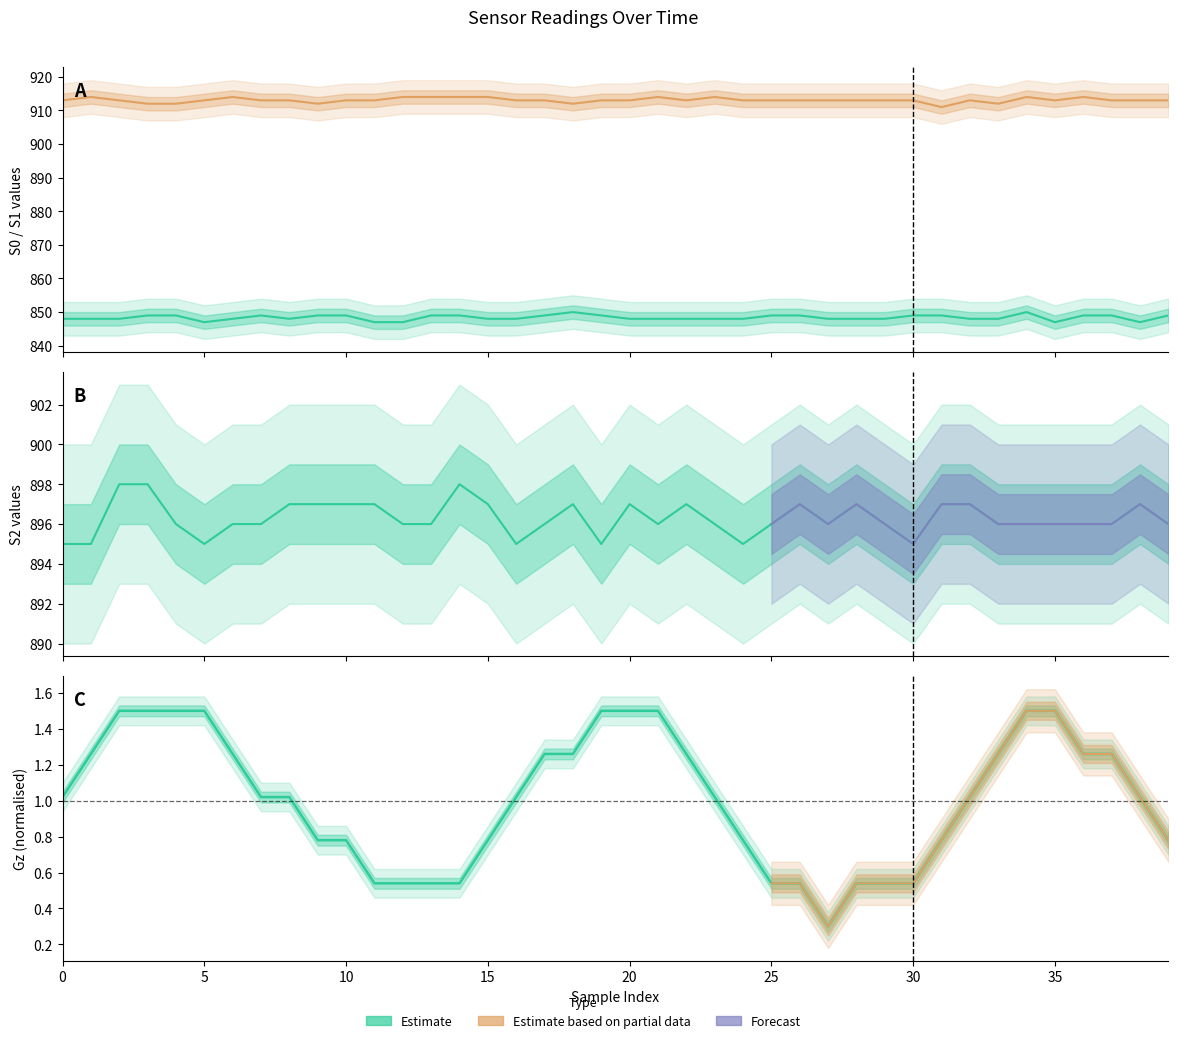

What is the difference between the highest and lowest values at 5?

912.7